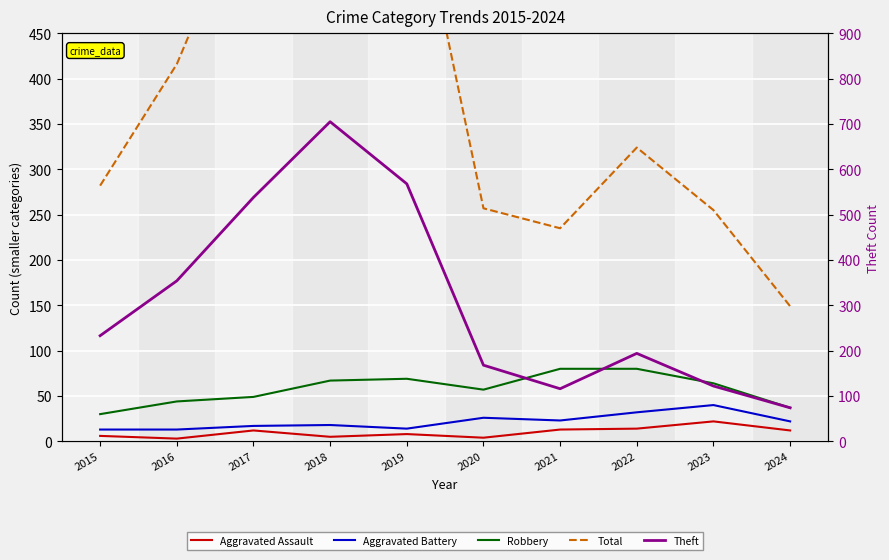

Where does the Robbery series first go above 64?

2018